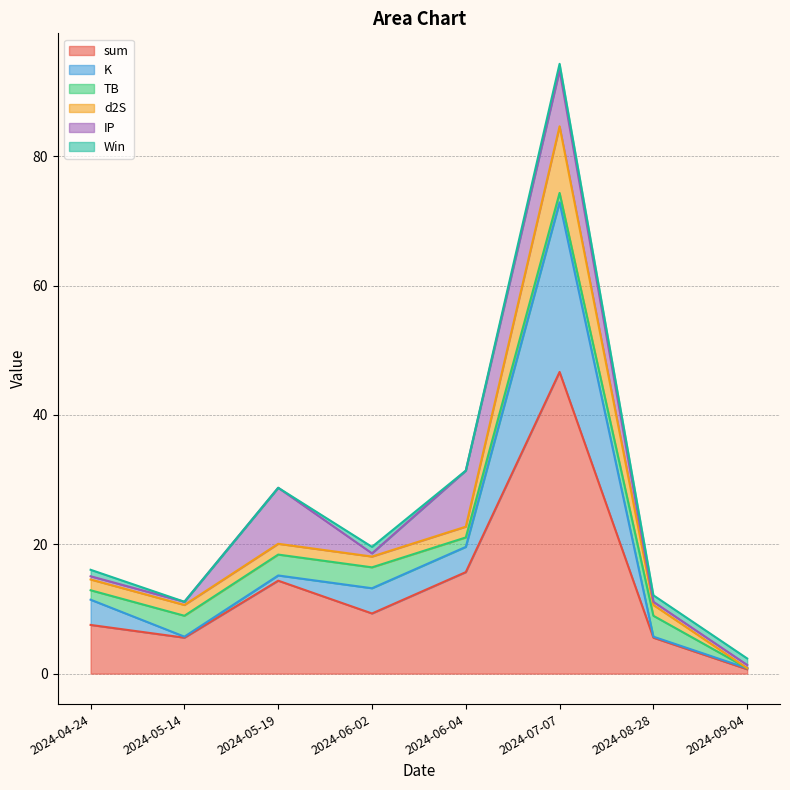

What is the value of the d2S point at the 4th from the left?

18.1